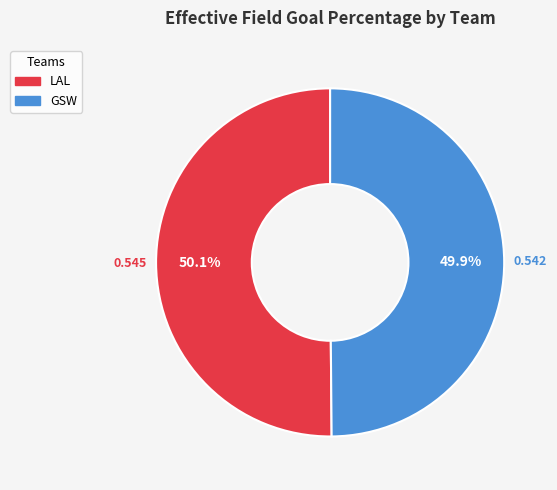

Is the sum of LAL and GSW greater than half?

Yes